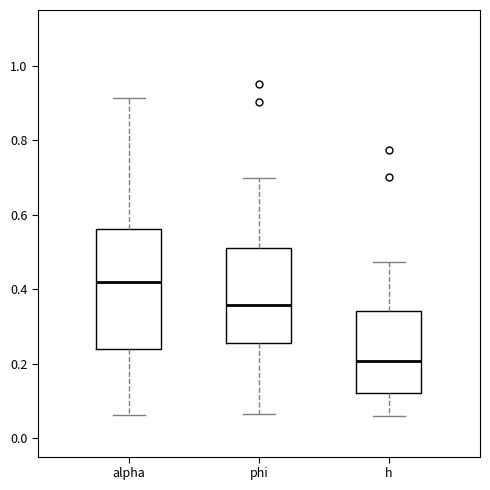

Which box's median line is the lowest?

h